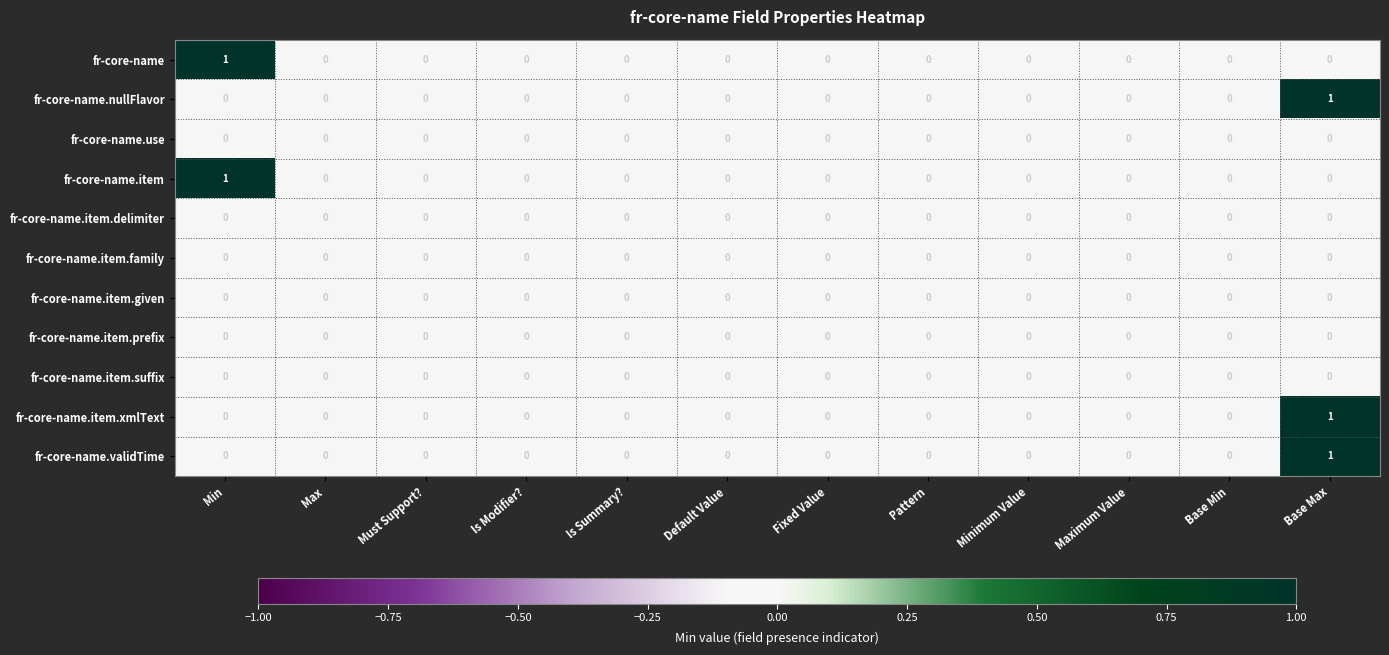

Count the number of data series in this chart.

11